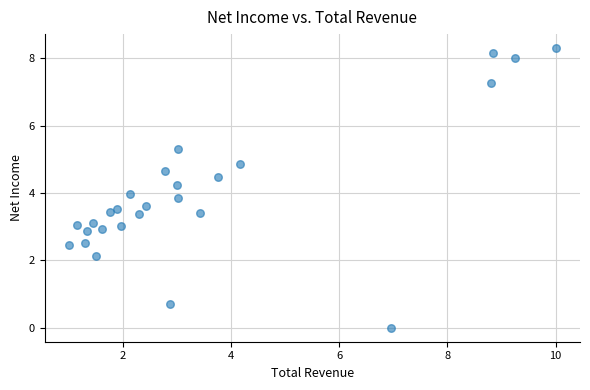

What is the range of Y values (max minus min)?

8.3